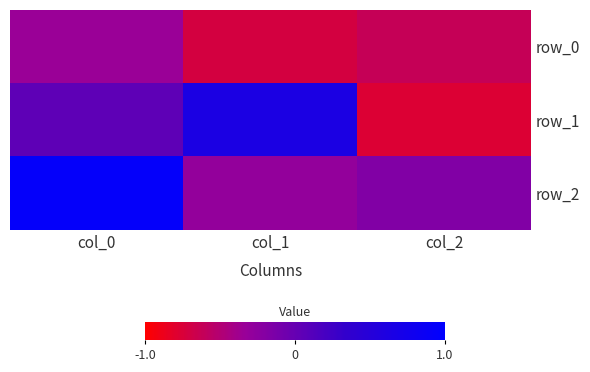

True or false: row_0 has a value of -0.6 at col_2.

True